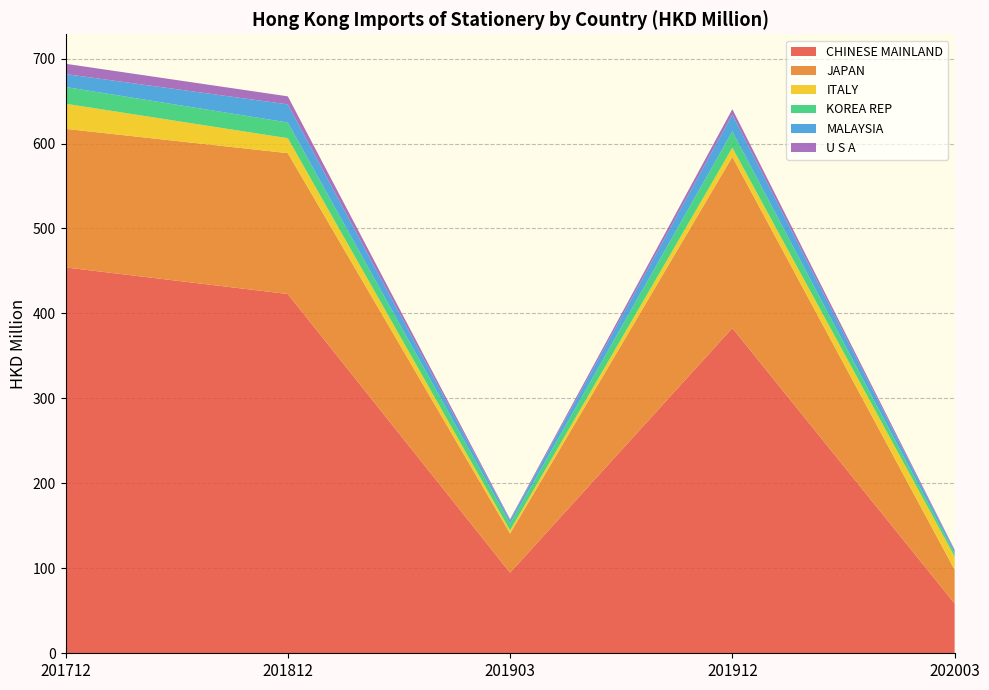

Reading left to right, list all the values displayed in this chart.

CHINESE MAINLAND: 201712=454.2	201812=422.9	201903=94.9	201912=382.8	202003=58.6
JAPAN: 201712=163.1	201812=165.8	201903=46.0	201912=201.5	202003=39.7
ITALY: 201712=29.6	201812=17.6	201903=3.8	201912=10.8	202003=15.5
KOREA REP: 201712=19.7	201812=18.5	201903=8.2	201912=19.2	202003=3.8
MALAYSIA: 201712=15.2	201812=21.3	201903=3.5	201912=19.8	202003=3.0
U S A: 201712=12.1	201812=9.5	201903=1.4	201912=6.4	202003=1.2